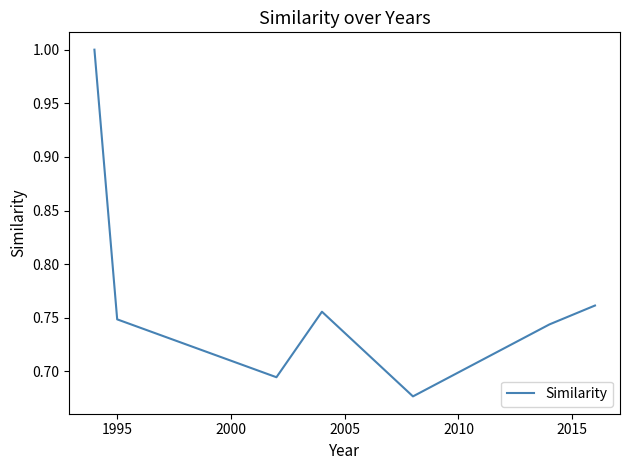

What is the sum of all values?

5.4